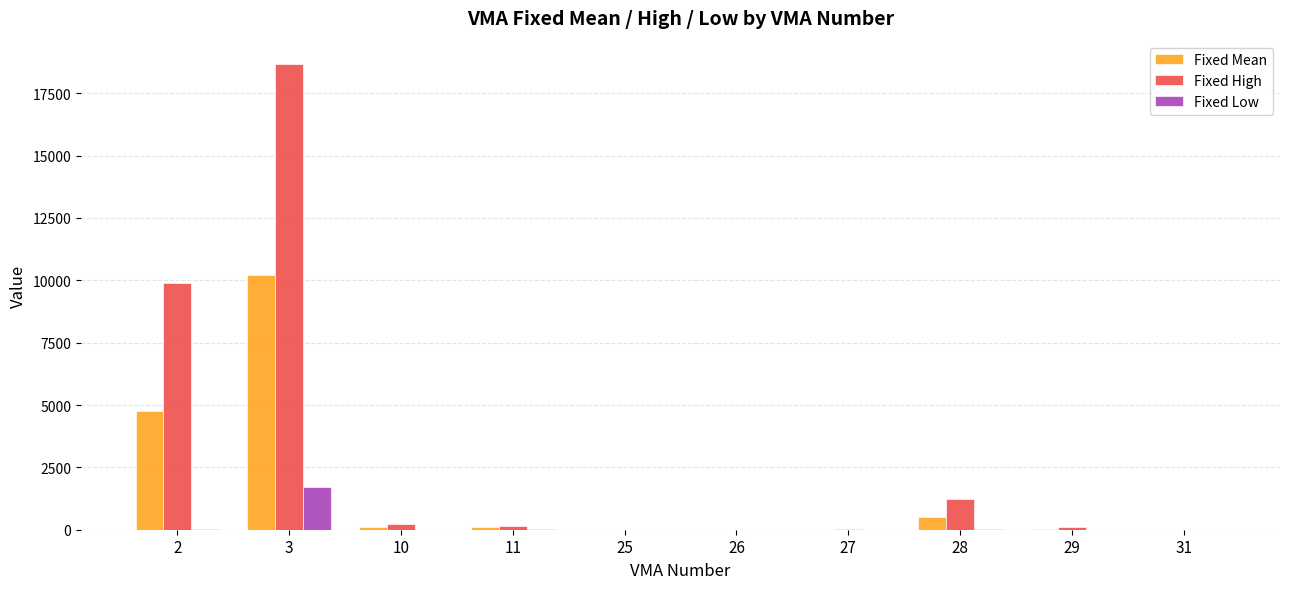

Which series has the largest total across all categories?

Fixed High